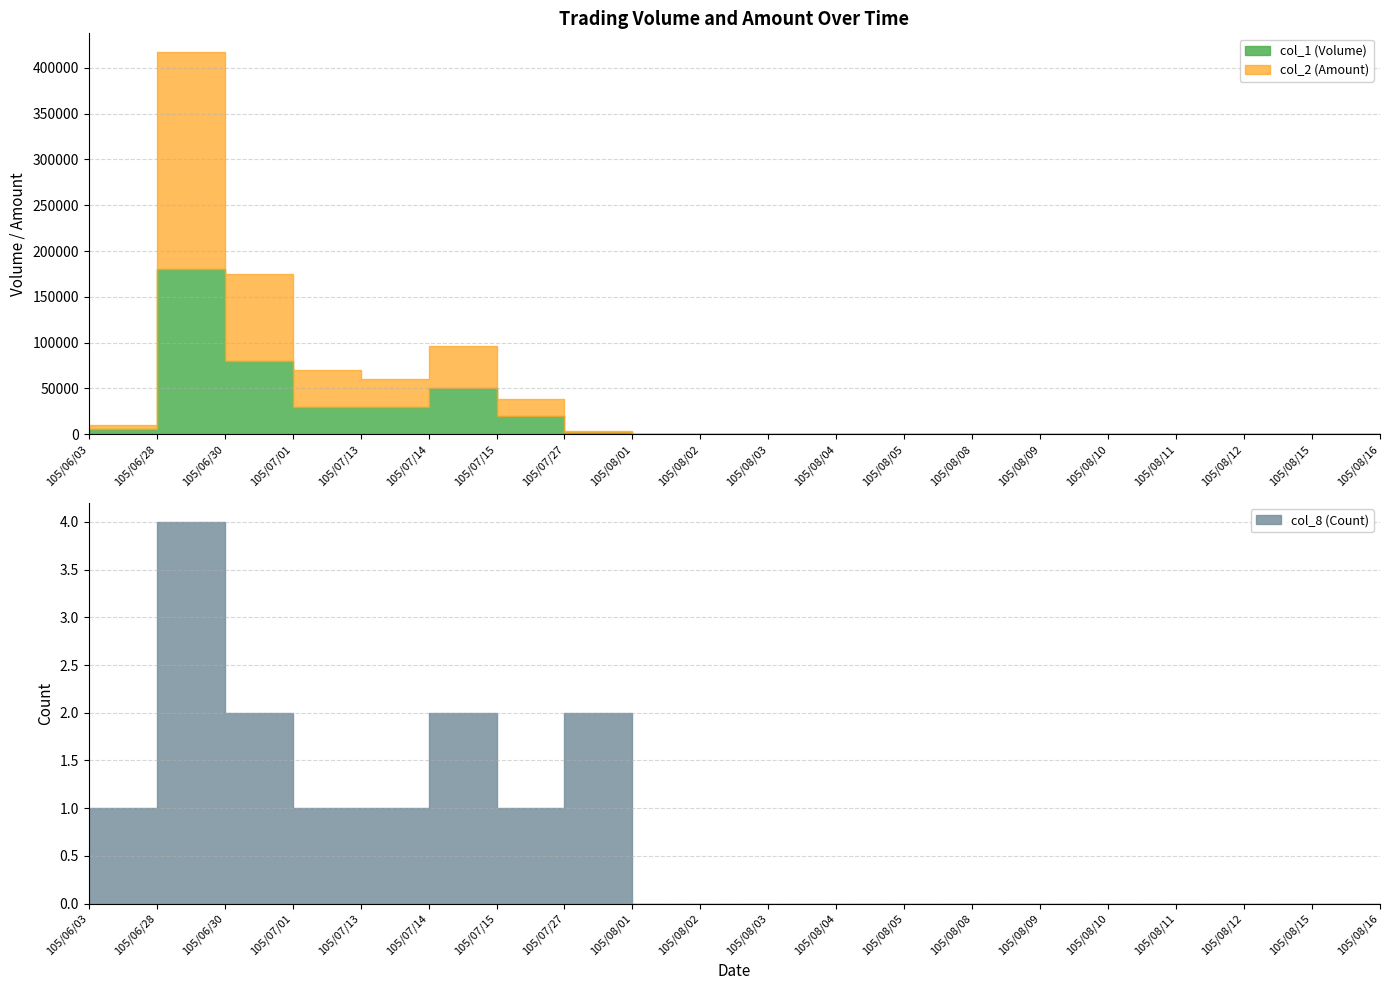

True or false: col_2 (Amount) has more than 0 points higher than both neighbors.

True